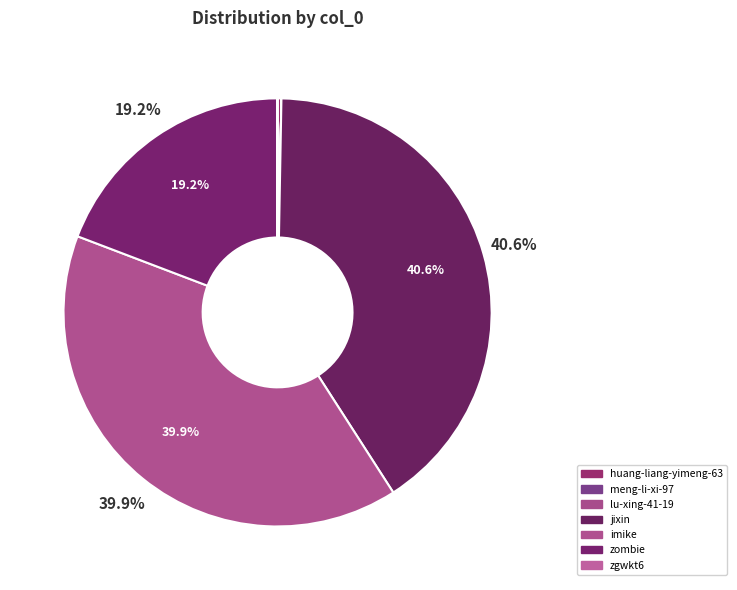

Rank the categories by value from highest to lowest.

jixin, imike, zombie, huang-liang-yimeng-63, zgwkt6, lu-xing-41-19, meng-li-xi-97